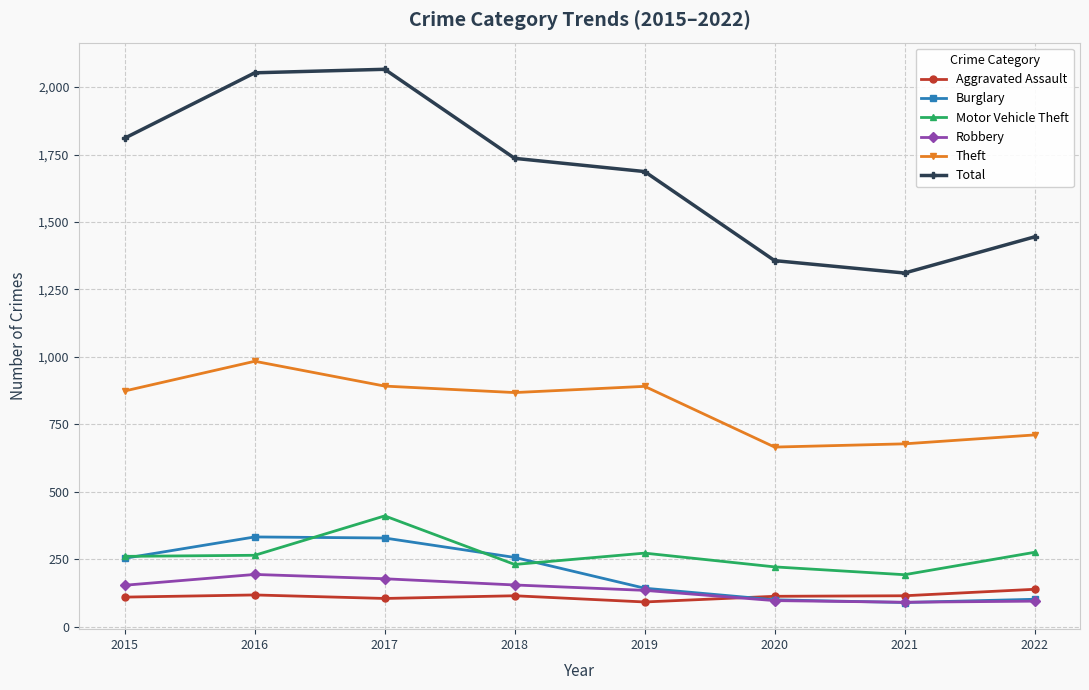

How many lines are shown in the chart?

6